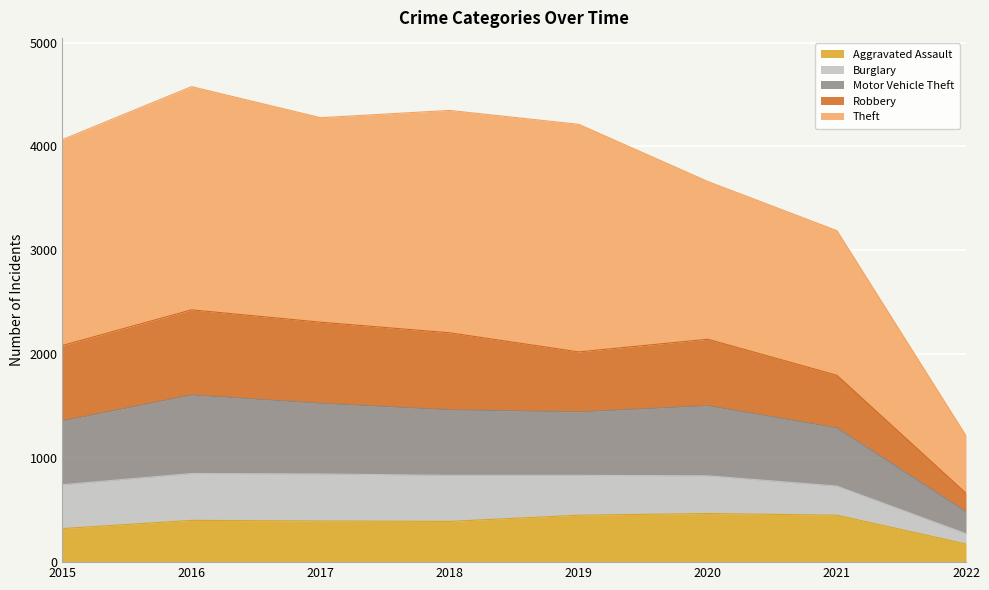

True or false: Aggravated Assault has a value of 452 at 2019.

True